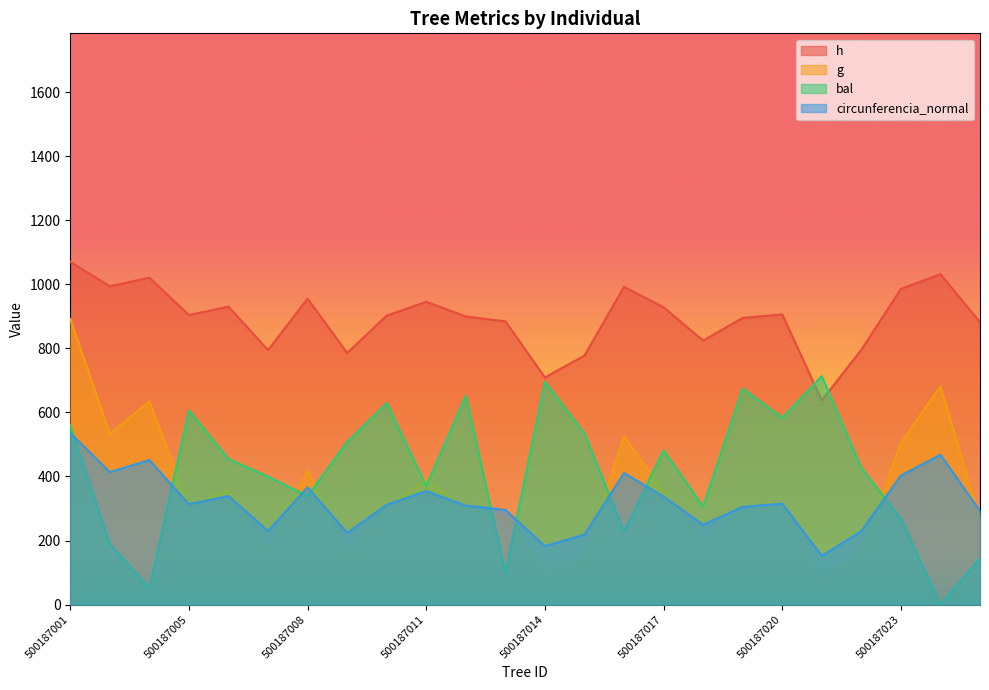

At which category does g reach its first local peak?

500187003